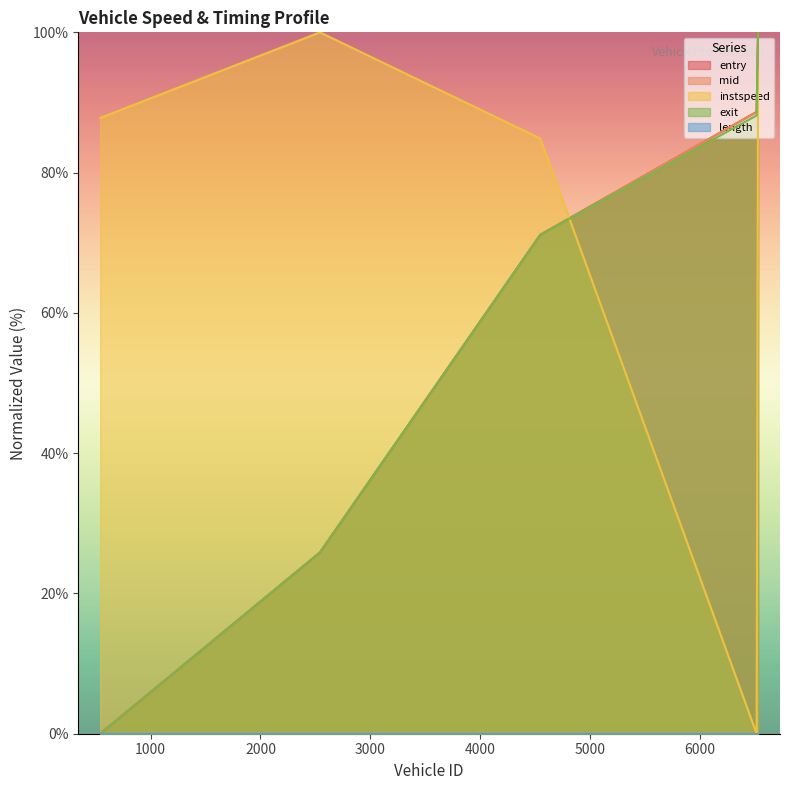

What is the spread (max minus min) of values at 4549?

13.7